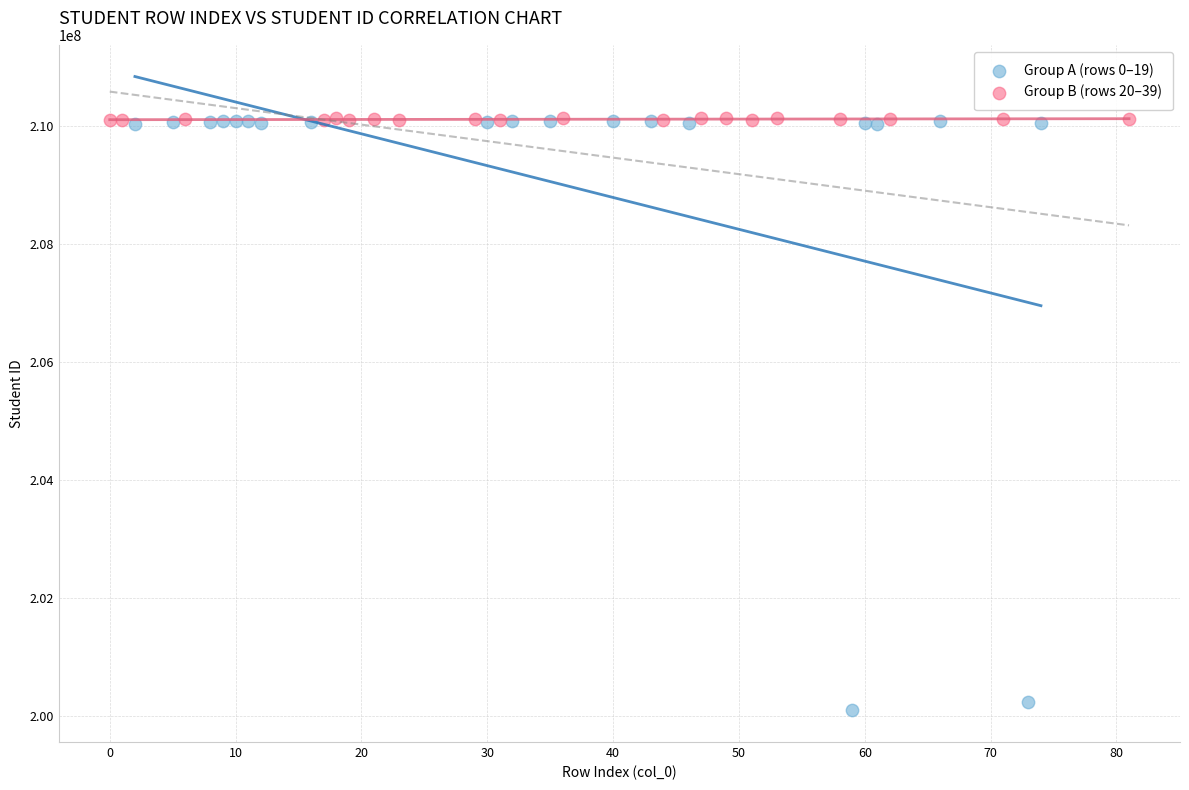

Which series contains the lowest Y value?

Group A (rows 0–19)